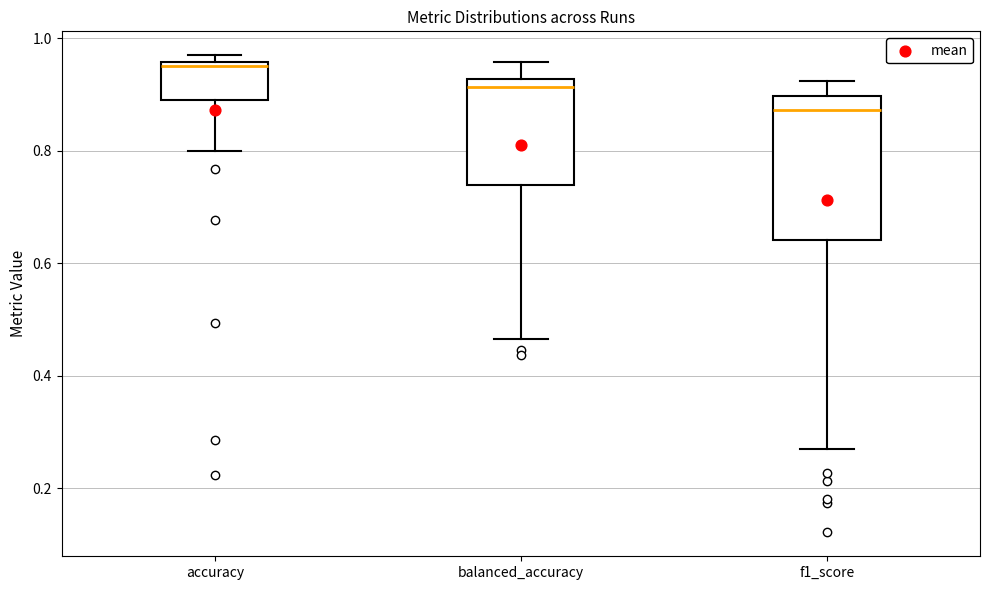

Which box has the highest median line?

accuracy